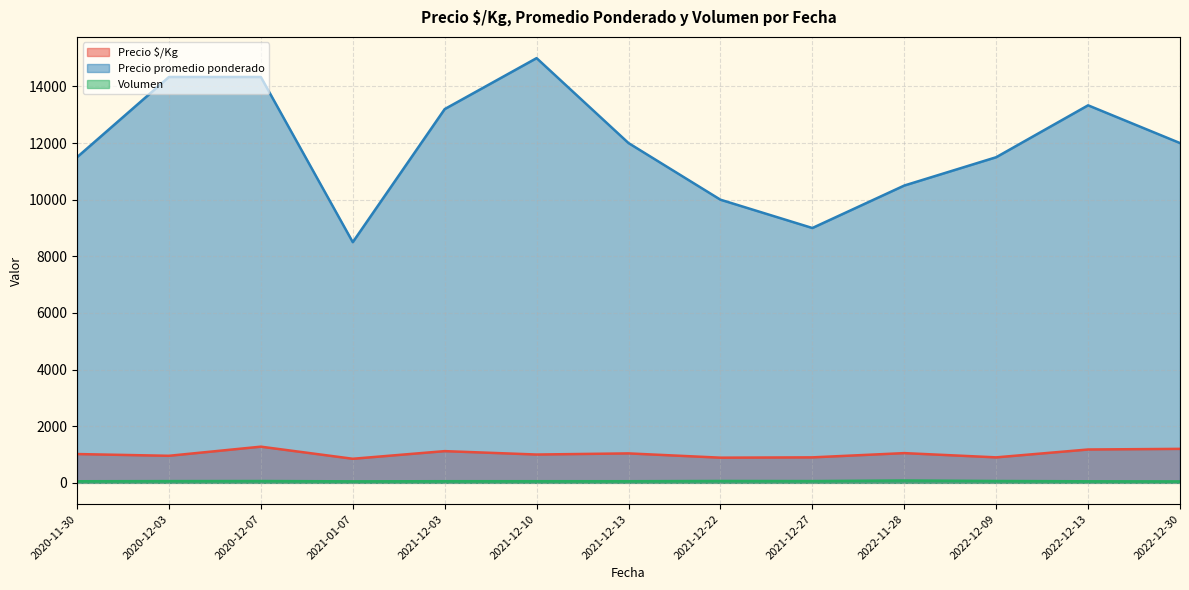

How many series are shown in this chart?

3